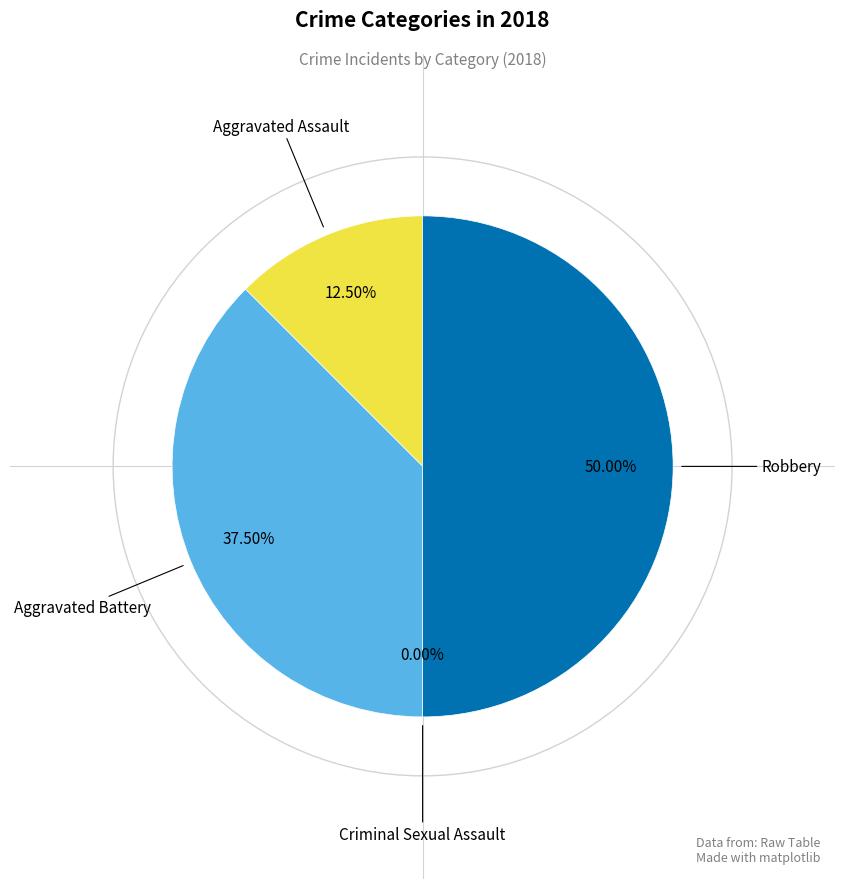

To the nearest percent, what is the average slice percentage?

25%